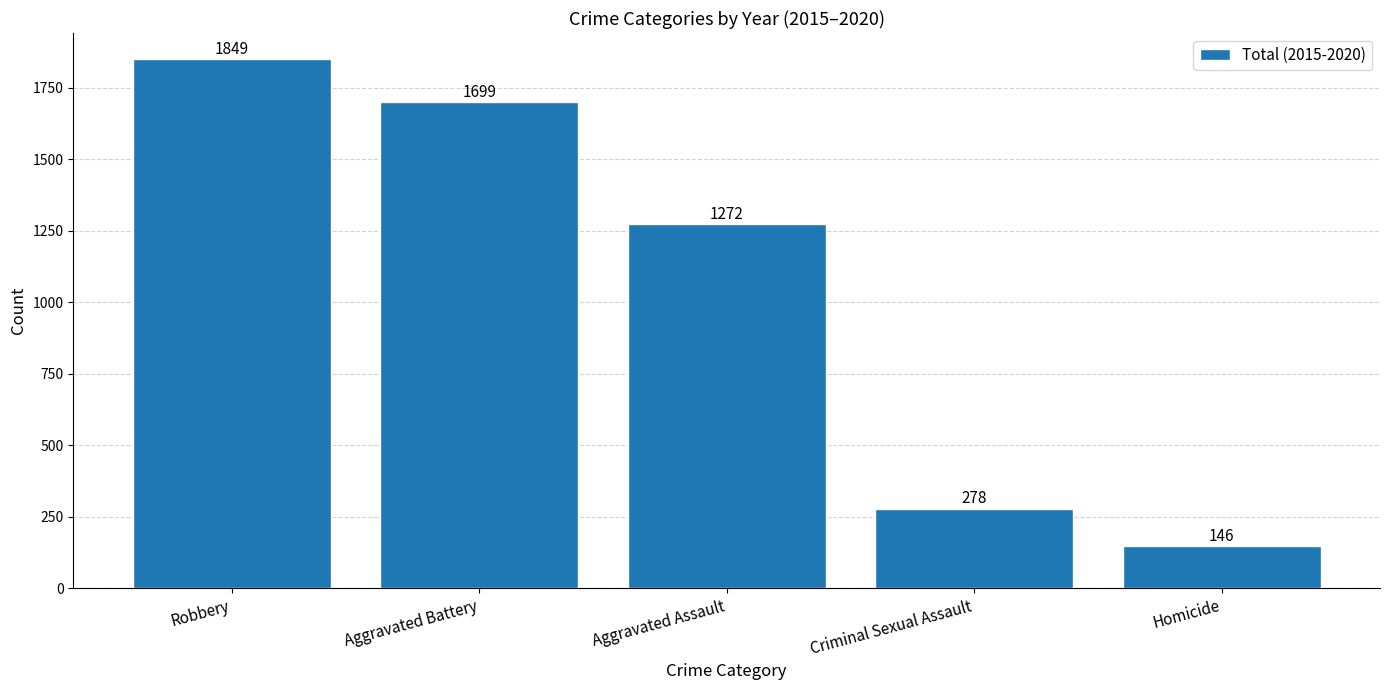

Between Aggravated Battery and Aggravated Assault, which is larger?

Aggravated Battery